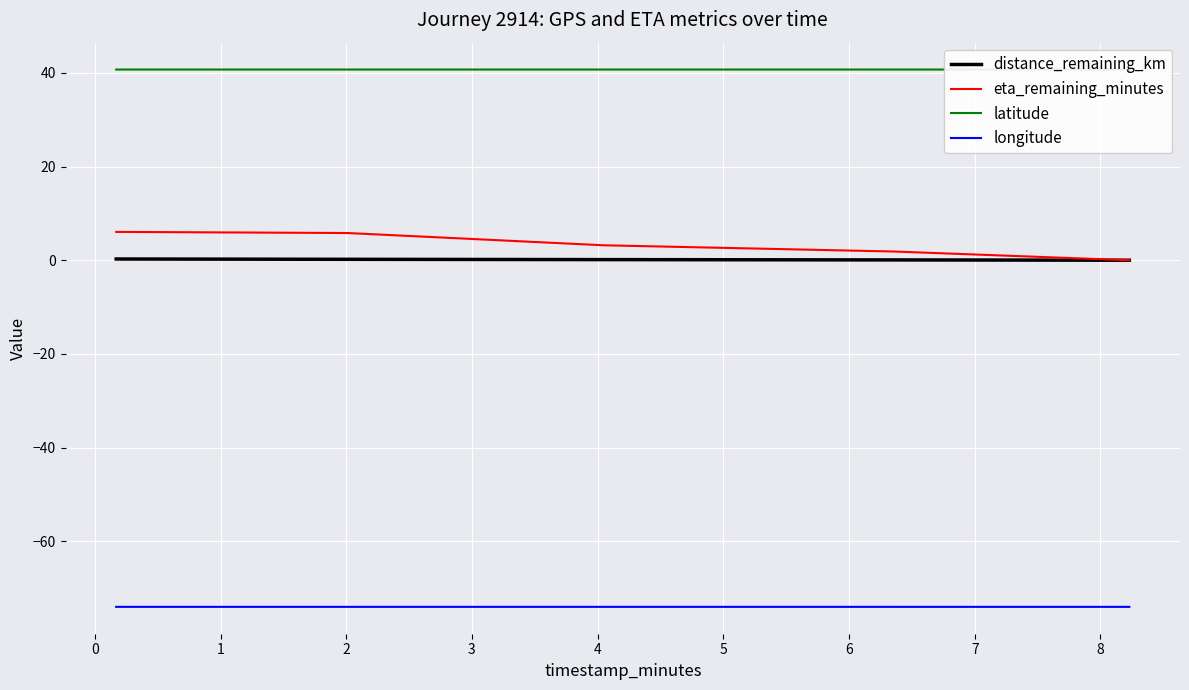

True or false: eta_remaining_minutes and distance_remaining_km cross at least once.

False